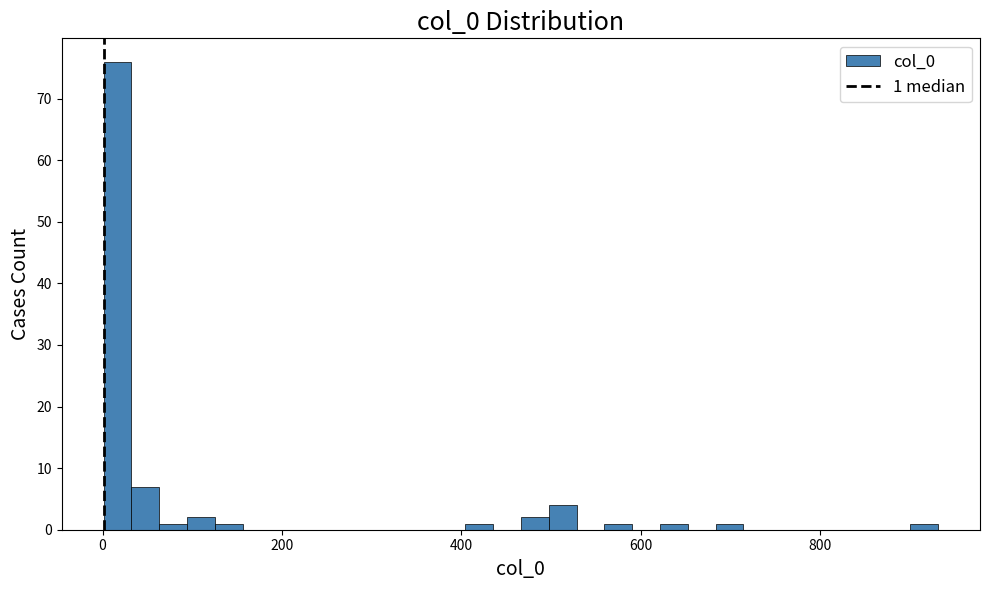

Around what value on the x-axis is the tallest bar? Give the approximate position of its centre, as read against the axis.

20